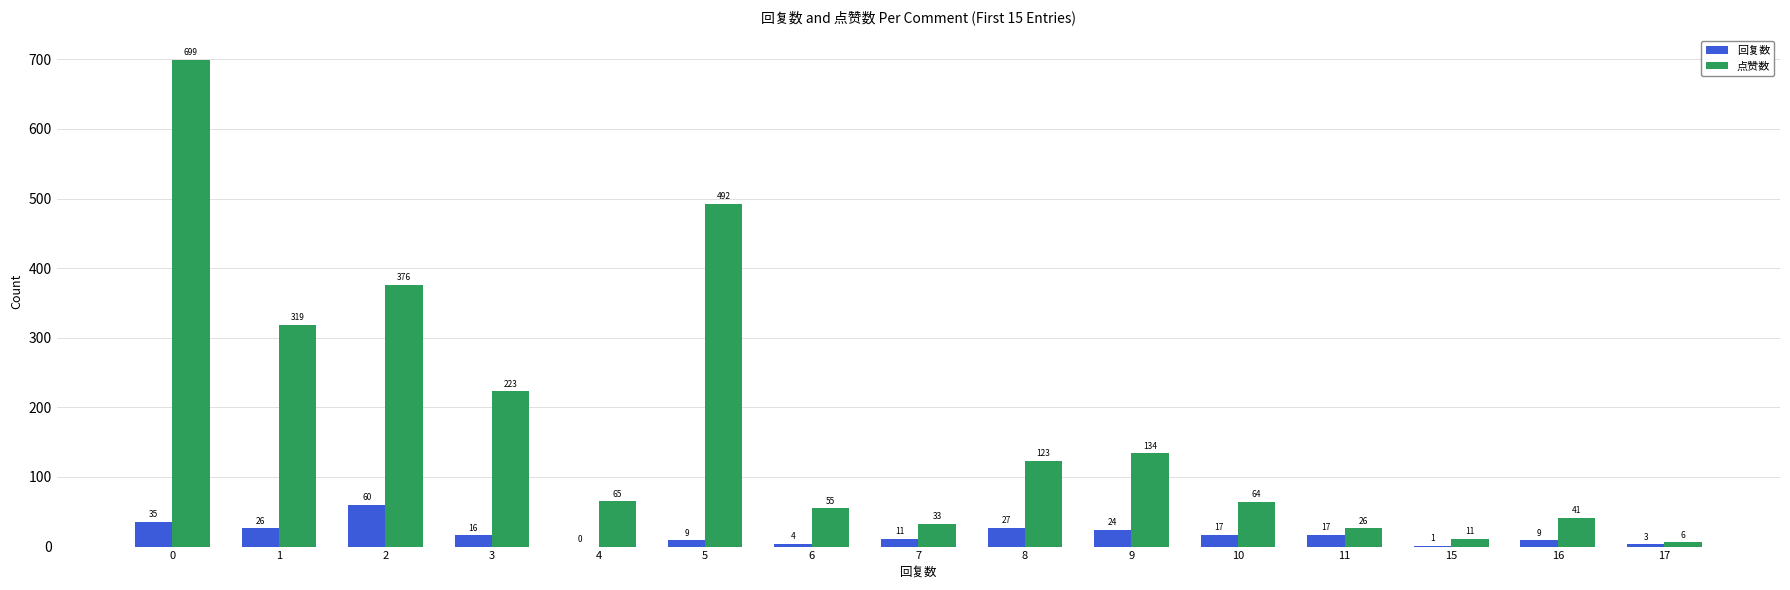

How many groups of bars are there?

15